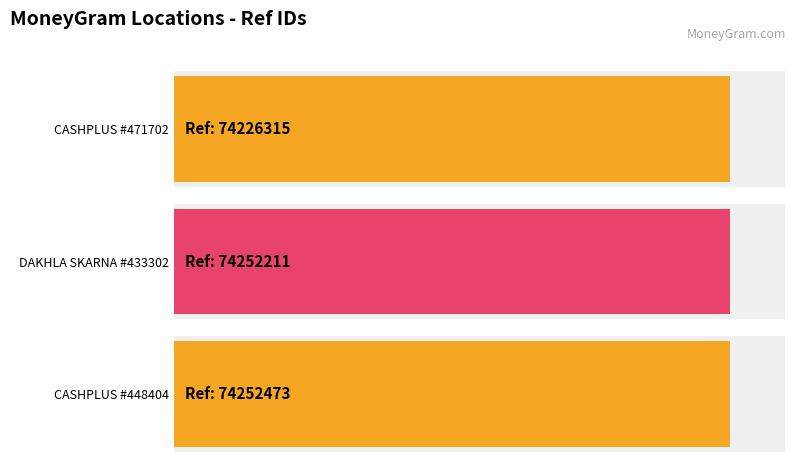

How many values are below 74252211?

1